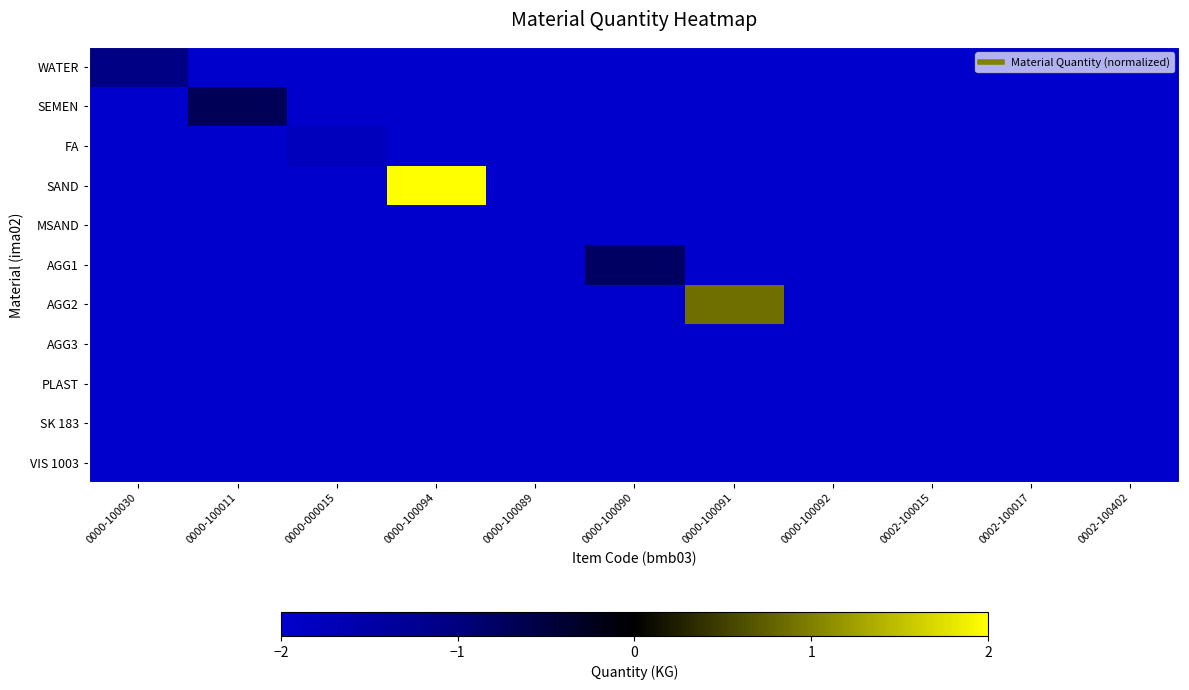

What is the difference between the highest and lowest values at 0000-100030?

0.9